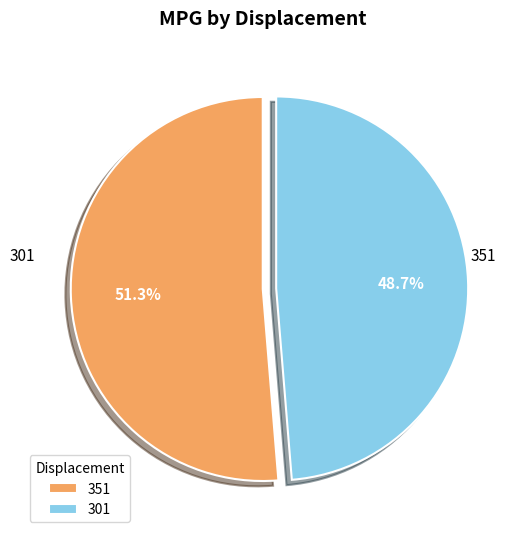

To the nearest percent, what is the difference between the largest and smallest slice percentages?

3%